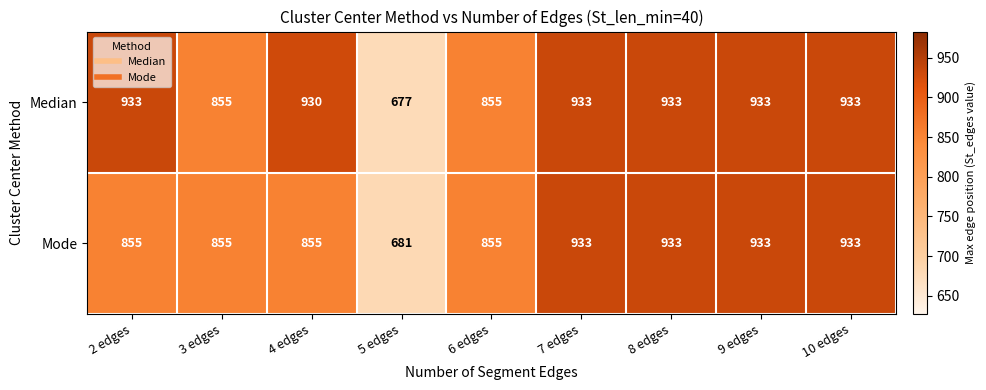

True or false: Mode has a value of 933 at 9 edges.

True